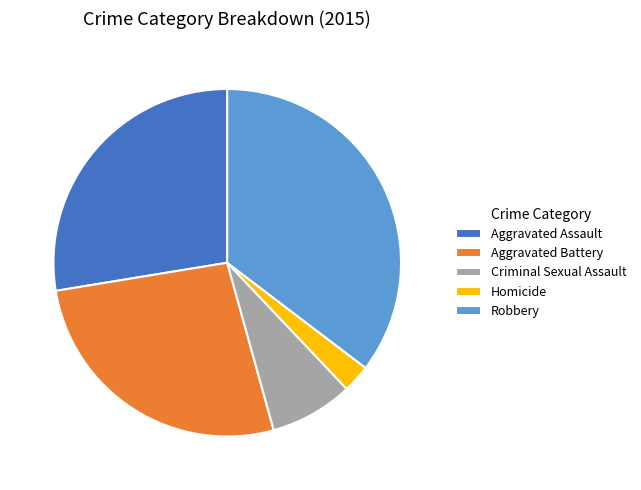

Which category has the biggest portion of the pie?

Robbery